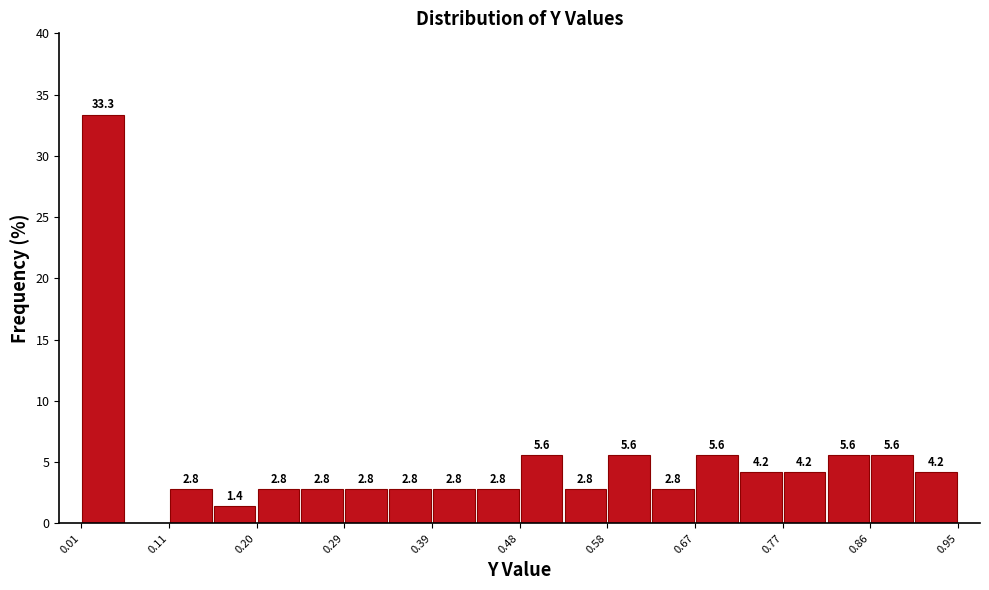

Over which range of the x-axis is the bar tallest?

0.01 to 0.06